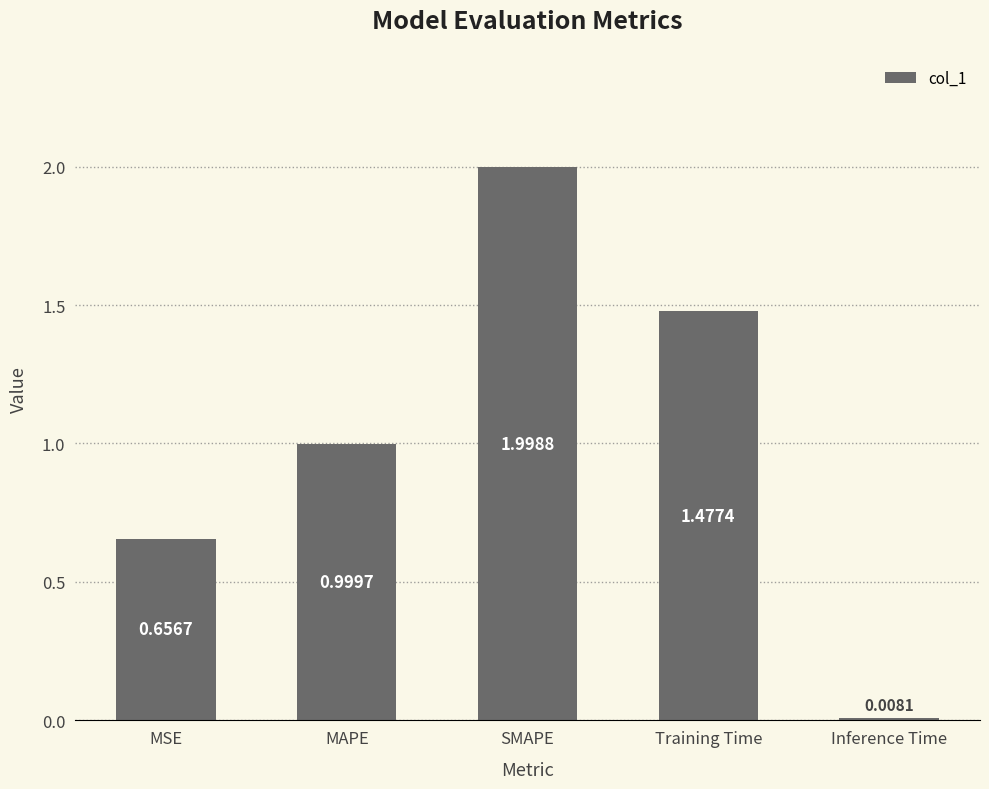

Does the chart contain stacked bars?

No